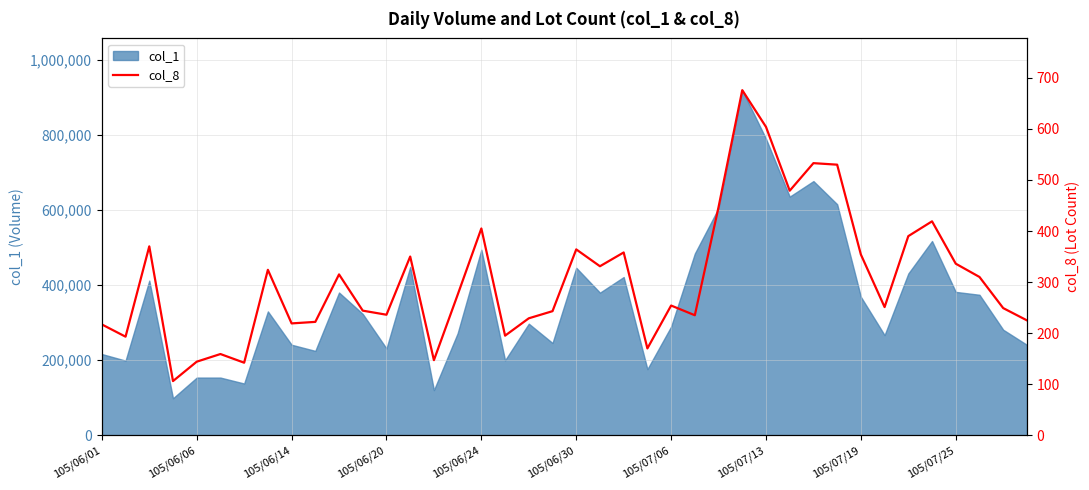

Reading left to right, transcribe all the data shown in this chart.

217	193	370	106	144	159	142	324	219	222	315	244	236	350	147	275	405	195	229	243	364	331	358	170	254	235	447	676	604	479	533	530	354	251	390	419	336	310	249	225